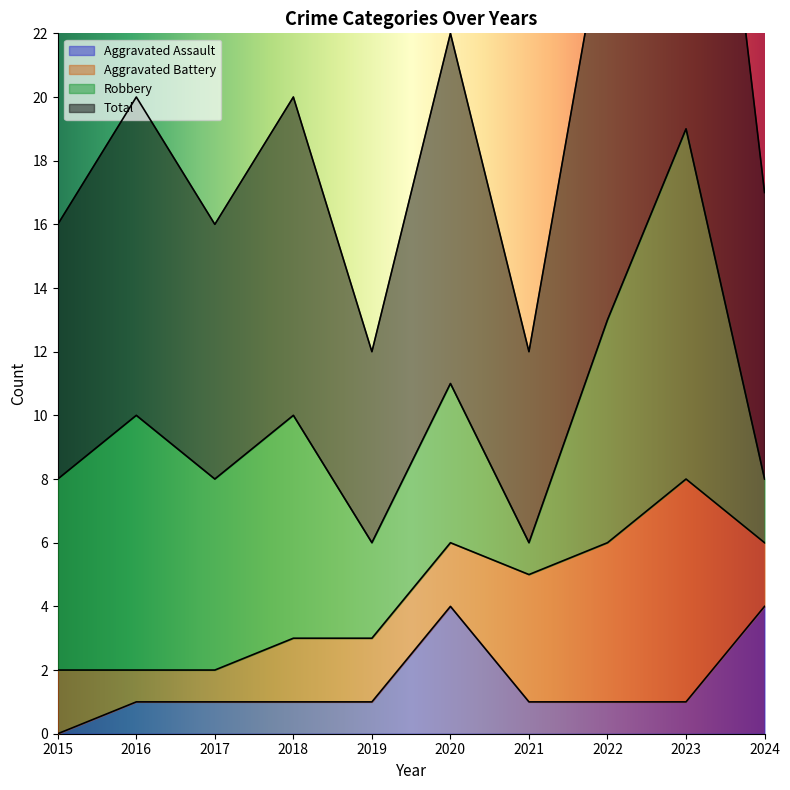

True or false: Aggravated Assault has a value of 2 at 2017.

False